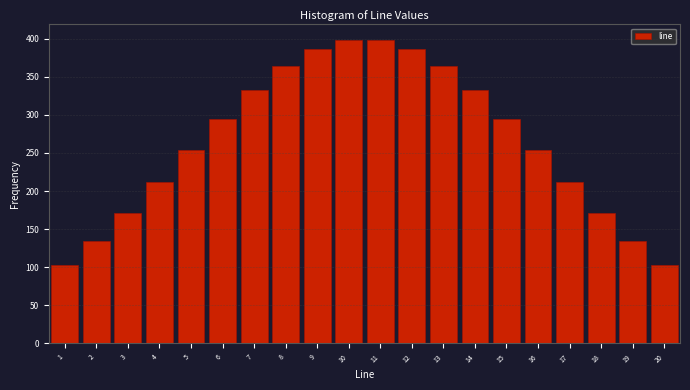

Reading left to right, extract all data points from this chart.

103.0	135.0	171.7	211.9	253.8	295.0	332.7	364.1	386.7	398.5	398.5	386.7	364.1	332.7	295.0	253.8	211.9	171.7	135.0	103.0